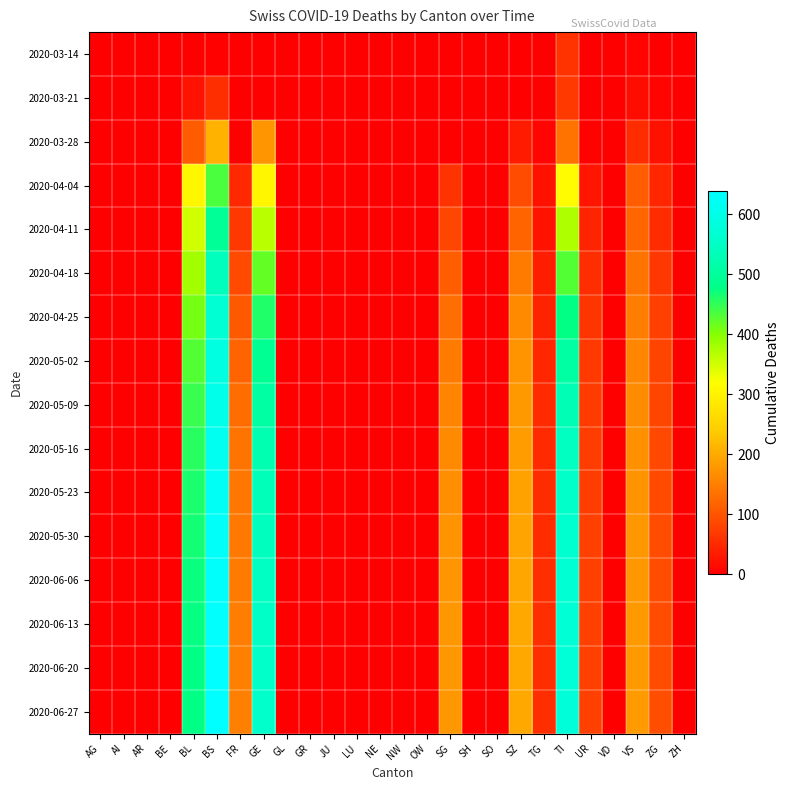

Reading left to right, transcribe all the data shown in this chart.

2020-03-14: AG=0	AI=0	AR=0	BE=0	BL=2	BS=4	FR=0	GE=0	GL=0	GR=0	JU=0	LU=0	NE=0	NW=0	OW=0	SG=0	SH=0	SO=0	SZ=0	TG=0	TI=61	UR=0	VD=0	VS=6	ZG=0	ZH=0
2020-03-21: AG=0	AI=0	AR=0	BE=0	BL=24	BS=57	FR=0	GE=0	GL=0	GR=0	JU=0	LU=0	NE=0	NW=0	OW=0	SG=0	SH=0	SO=0	SZ=0	TG=0	TI=68	UR=0	VD=0	VS=17	ZG=5	ZH=0
2020-03-28: AG=0	AI=0	AR=0	BE=0	BL=108	BS=211	FR=0	GE=175	GL=0	GR=0	JU=0	LU=0	NE=0	NW=0	OW=0	SG=0	SH=0	SO=0	SZ=33	TG=5	TI=136	UR=3	VD=0	VS=53	ZG=21	ZH=0
2020-04-04: AG=0	AI=0	AR=0	BE=0	BL=309	BS=434	FR=49	GE=305	GL=0	GR=0	JU=0	LU=0	NE=0	NW=0	OW=0	SG=62	SH=0	SO=0	SZ=92	TG=21	TI=314	UR=26	VD=0	VS=112	ZG=46	ZH=0
2020-04-11: AG=0	AI=0	AR=0	BE=0	BL=350	BS=495	FR=67	GE=365	GL=0	GR=0	JU=0	LU=0	NE=0	NW=0	OW=0	SG=83	SH=0	SO=0	SZ=118	TG=24	TI=373	UR=43	VD=0	VS=120	ZG=54	ZH=0
2020-04-18: AG=0	AI=0	AR=0	BE=0	BL=380	BS=540	FR=89	GE=420	GL=0	GR=0	JU=0	LU=0	NE=0	NW=0	OW=0	SG=110	SH=0	SO=0	SZ=145	TG=35	TI=430	UR=55	VD=0	VS=135	ZG=67	ZH=0
2020-04-25: AG=0	AI=0	AR=0	BE=0	BL=410	BS=570	FR=105	GE=460	GL=0	GR=0	JU=0	LU=0	NE=0	NW=0	OW=0	SG=130	SH=0	SO=0	SZ=162	TG=42	TI=478	UR=63	VD=0	VS=148	ZG=75	ZH=0
2020-05-02: AG=0	AI=0	AR=0	BE=0	BL=430	BS=590	FR=118	GE=490	GL=0	GR=0	JU=0	LU=0	NE=0	NW=0	OW=0	SG=145	SH=0	SO=0	SZ=172	TG=47	TI=510	UR=68	VD=0	VS=158	ZG=80	ZH=0
2020-05-09: AG=0	AI=0	AR=0	BE=0	BL=445	BS=605	FR=128	GE=510	GL=0	GR=0	JU=0	LU=0	NE=0	NW=0	OW=0	SG=155	SH=0	SO=0	SZ=180	TG=50	TI=530	UR=71	VD=0	VS=165	ZG=84	ZH=0
2020-05-16: AG=0	AI=0	AR=0	BE=0	BL=455	BS=615	FR=135	GE=525	GL=0	GR=0	JU=0	LU=0	NE=0	NW=0	OW=0	SG=162	SH=0	SO=0	SZ=186	TG=52	TI=545	UR=73	VD=0	VS=170	ZG=87	ZH=0
2020-05-23: AG=0	AI=0	AR=0	BE=0	BL=462	BS=622	FR=140	GE=535	GL=0	GR=0	JU=0	LU=0	NE=0	NW=0	OW=0	SG=168	SH=0	SO=0	SZ=190	TG=53	TI=555	UR=74	VD=0	VS=174	ZG=89	ZH=0
2020-05-30: AG=0	AI=0	AR=0	BE=0	BL=468	BS=628	FR=144	GE=542	GL=0	GR=0	JU=0	LU=0	NE=0	NW=0	OW=0	SG=172	SH=0	SO=0	SZ=193	TG=54	TI=562	UR=75	VD=0	VS=177	ZG=90	ZH=0
2020-06-06: AG=0	AI=0	AR=0	BE=0	BL=472	BS=632	FR=147	GE=548	GL=0	GR=0	JU=0	LU=0	NE=0	NW=0	OW=0	SG=175	SH=0	SO=0	SZ=195	TG=55	TI=568	UR=76	VD=0	VS=179	ZG=91	ZH=0
2020-06-13: AG=0	AI=0	AR=0	BE=0	BL=475	BS=635	FR=149	GE=552	GL=0	GR=0	JU=0	LU=0	NE=0	NW=0	OW=0	SG=177	SH=0	SO=0	SZ=197	TG=55	TI=572	UR=76	VD=0	VS=180	ZG=92	ZH=0
2020-06-20: AG=0	AI=0	AR=0	BE=0	BL=477	BS=637	FR=150	GE=555	GL=0	GR=0	JU=0	LU=0	NE=0	NW=0	OW=0	SG=178	SH=0	SO=0	SZ=198	TG=56	TI=575	UR=77	VD=0	VS=181	ZG=92	ZH=0
2020-06-27: AG=0	AI=0	AR=0	BE=0	BL=478	BS=638	FR=151	GE=557	GL=0	GR=0	JU=0	LU=0	NE=0	NW=0	OW=0	SG=179	SH=0	SO=0	SZ=199	TG=56	TI=577	UR=77	VD=0	VS=182	ZG=93	ZH=0